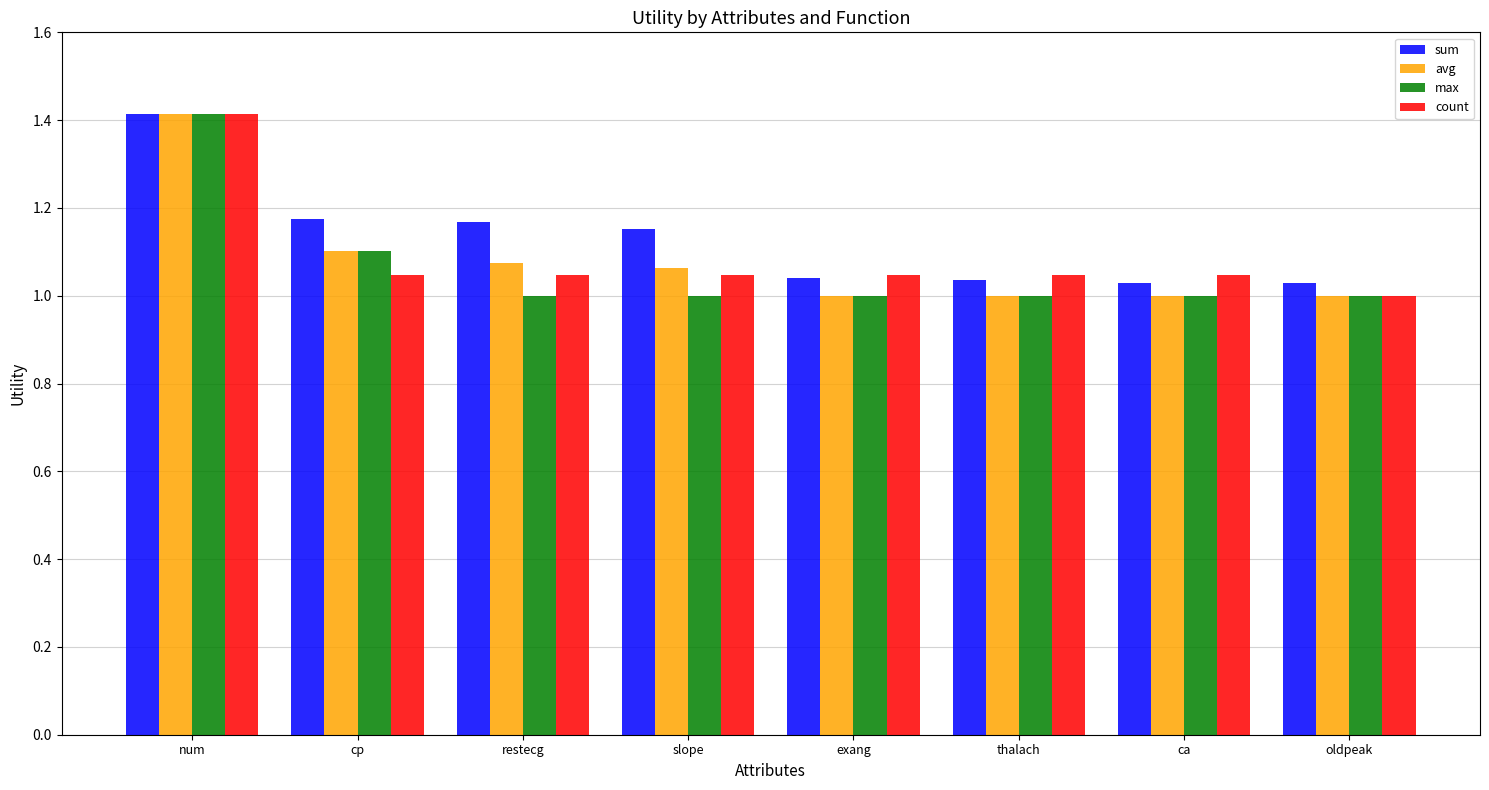

What is the maximum value shown in the chart?

1.4